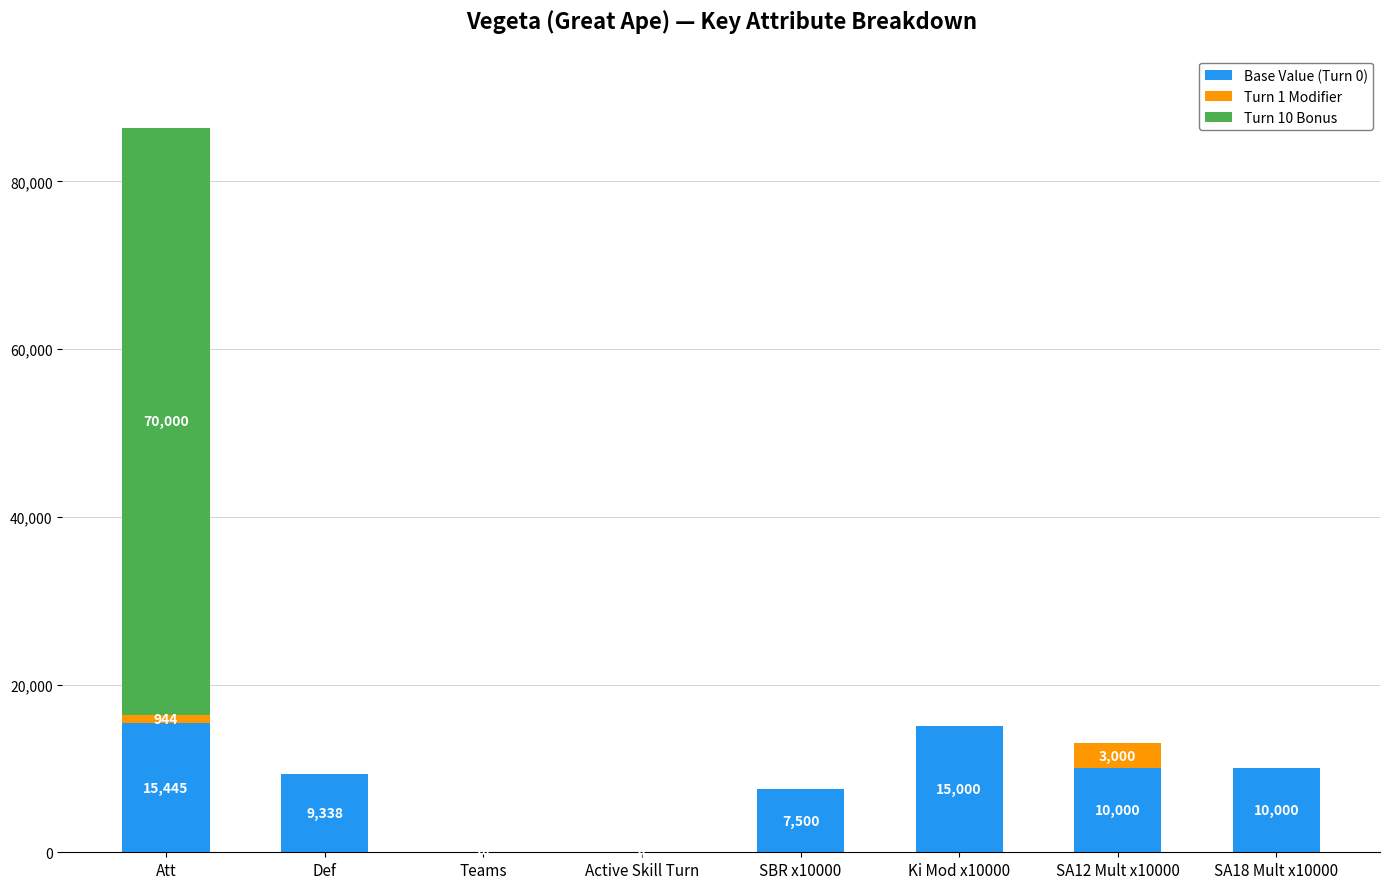

The value of Base Value (Turn 0) at SBR x10000 is 7500. True or false?

True